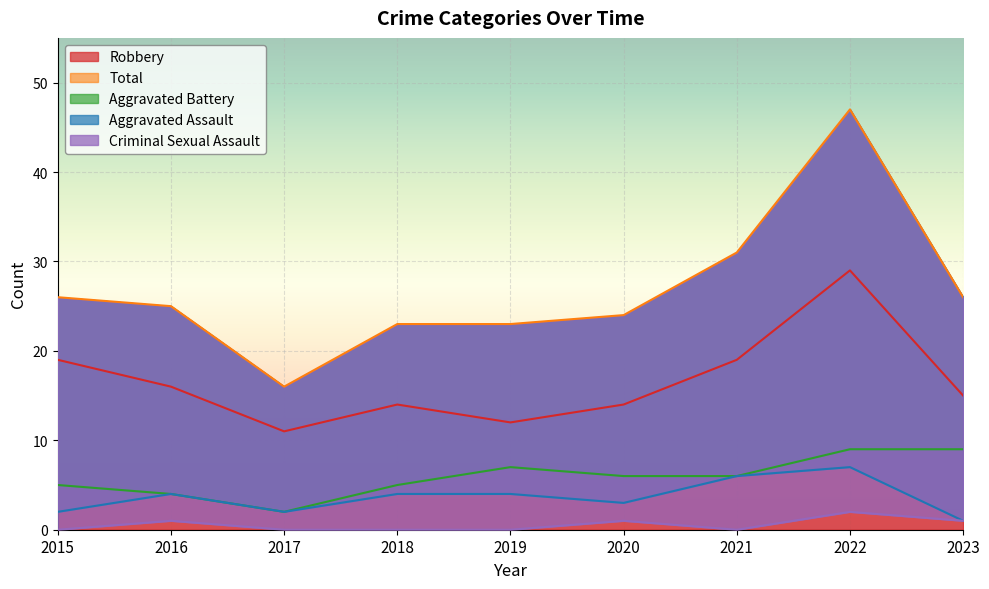

What is the approximate value of Aggravated Assault at 2021?

6